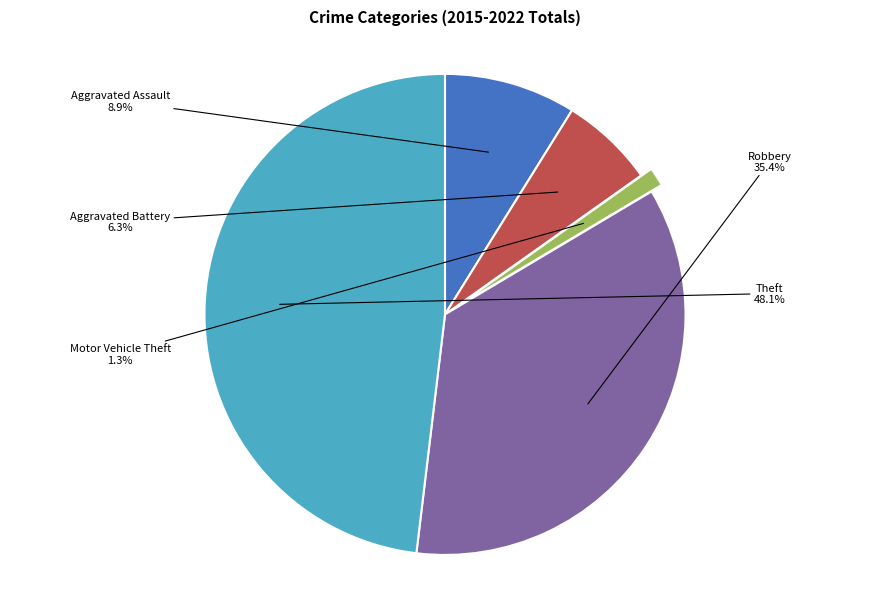

How many slices are in this pie chart?

5